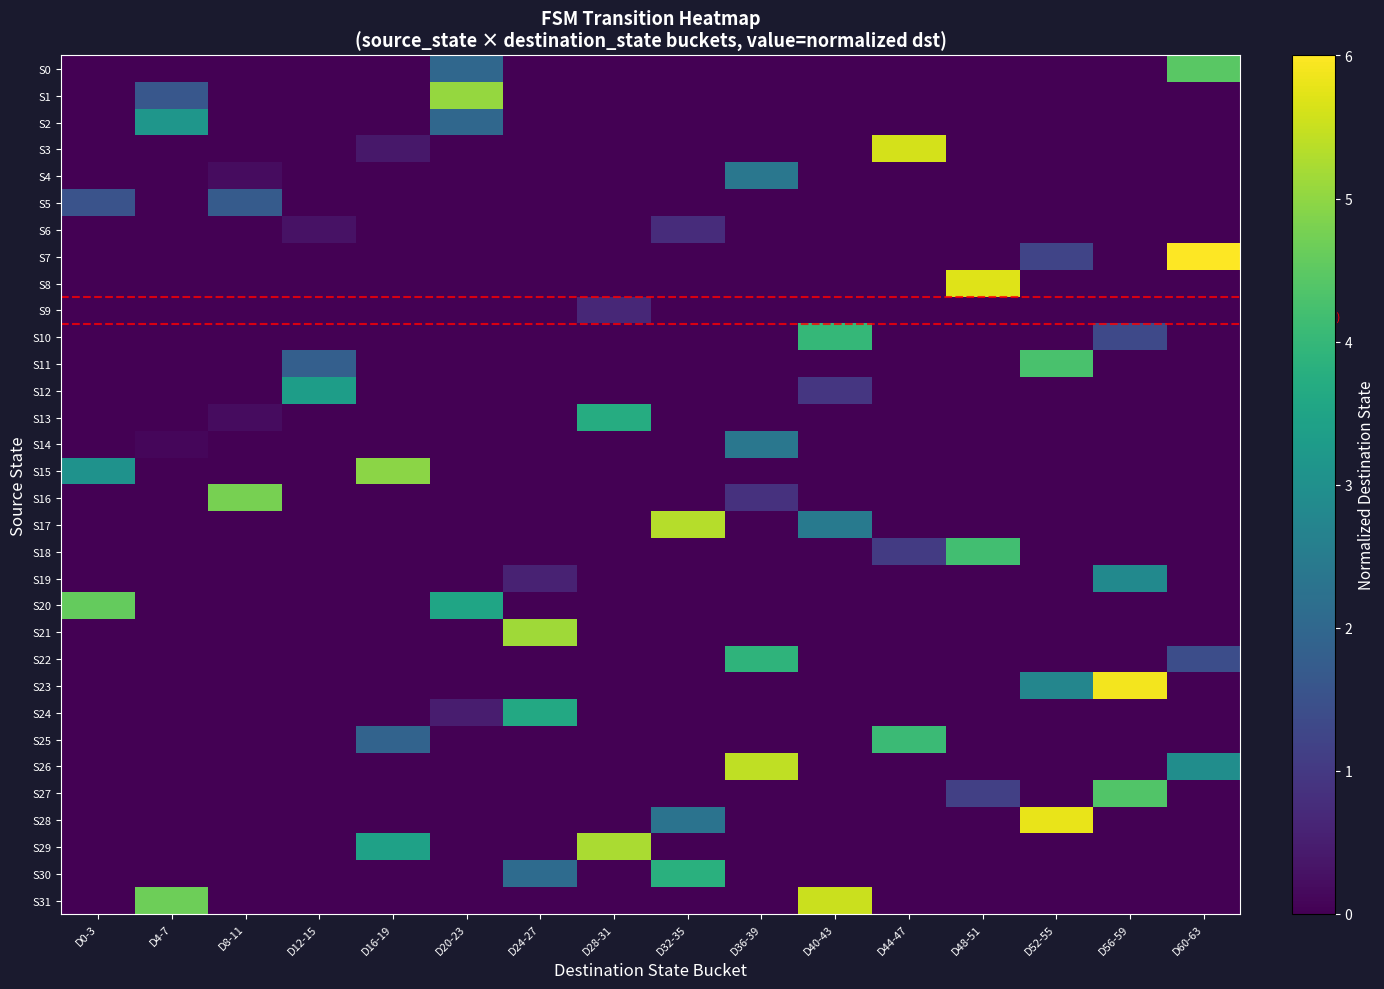

How many series are shown in this chart?

32